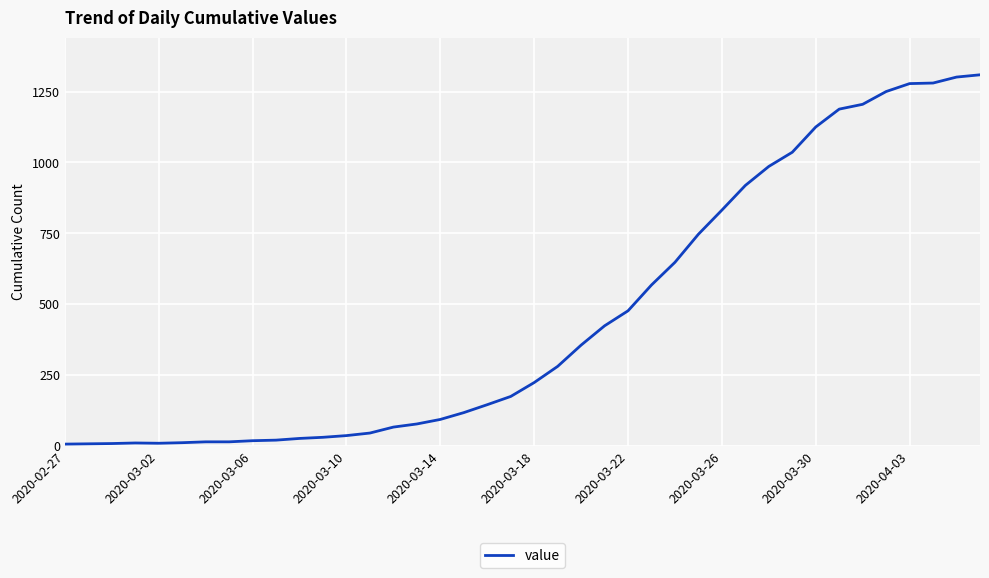

What is the maximum value shown in the chart?

1309